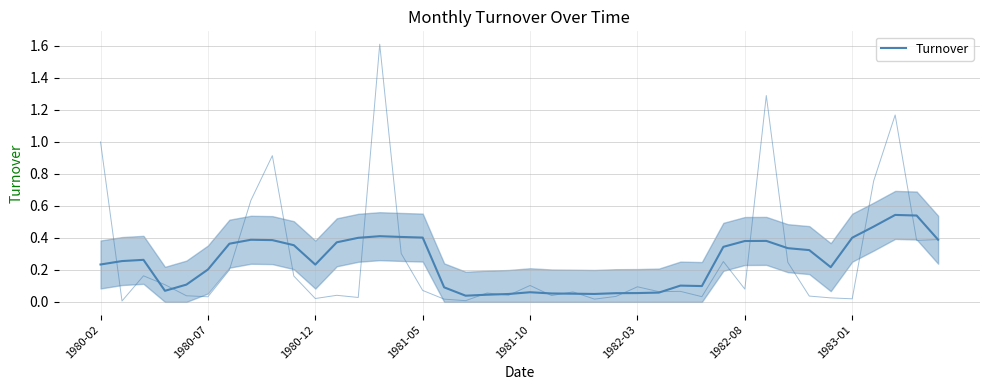

True or false: the data has more than 1 interior local peaks.

True